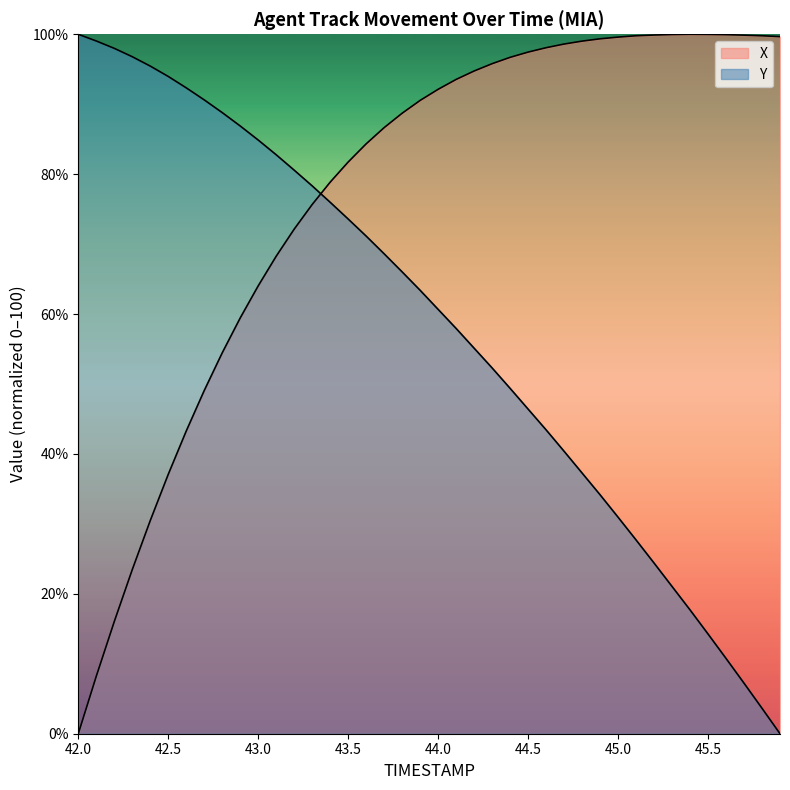

Between 43.9 and 45.3, which series saw the biggest shift?

Y